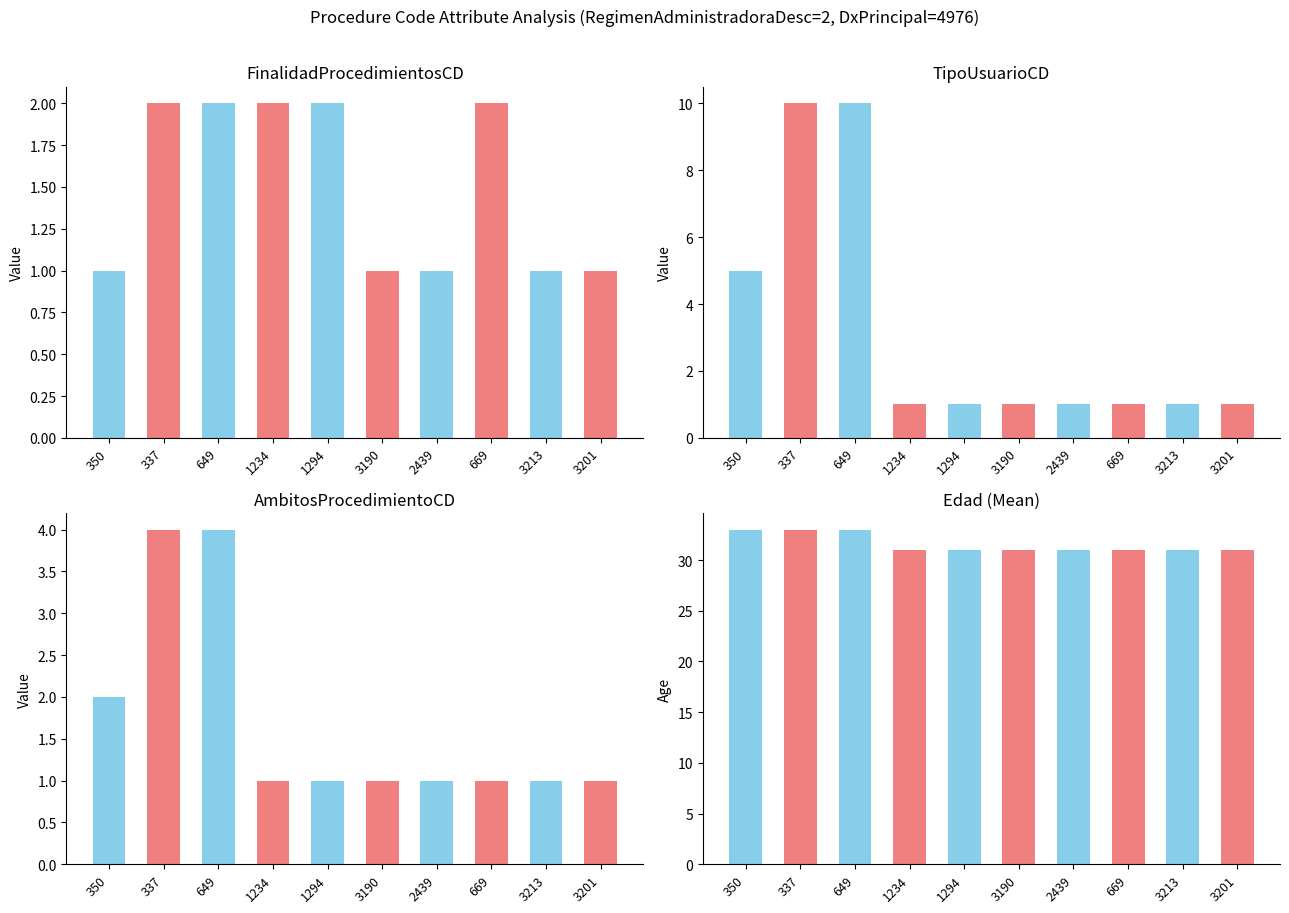

What position from the right is 649?

8